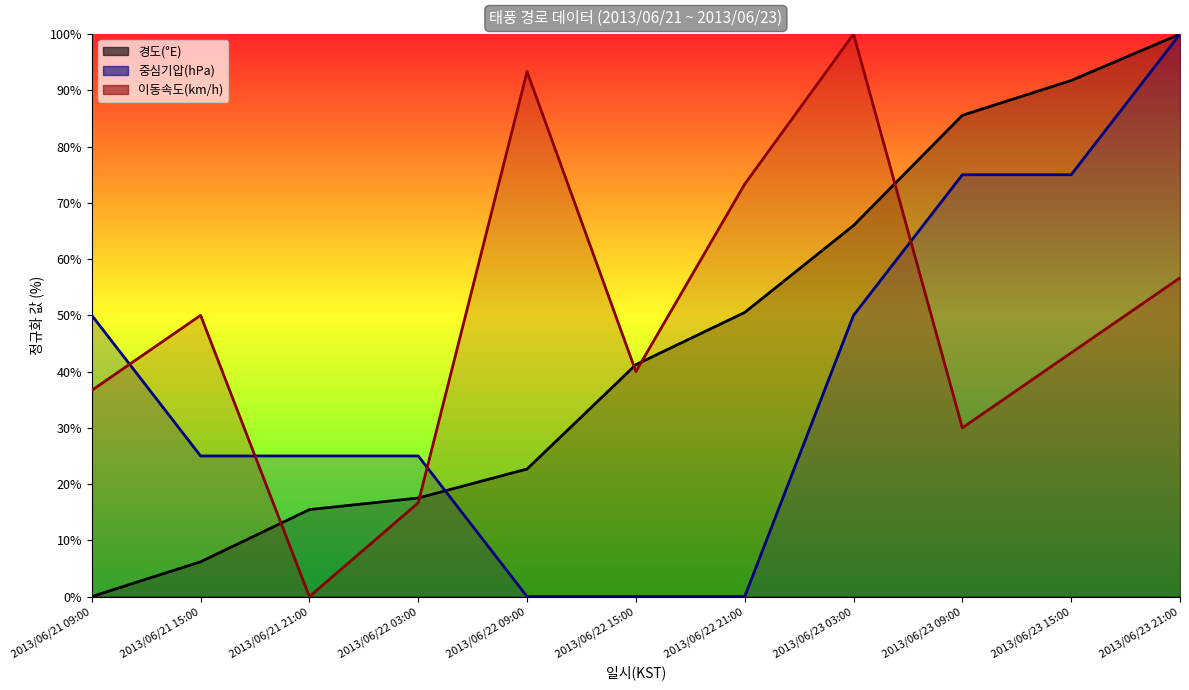

True or false: 이동속도(km/h) has a value of 52.1 at 2013/06/23 09:00.

False